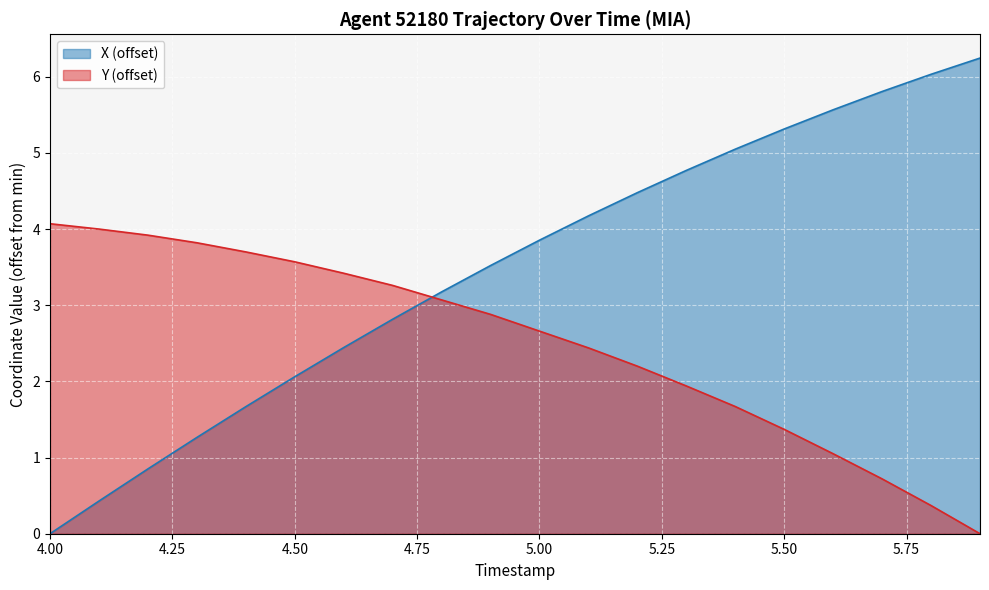

What is the difference between the X values at 5.8 and 5.7?

0.2